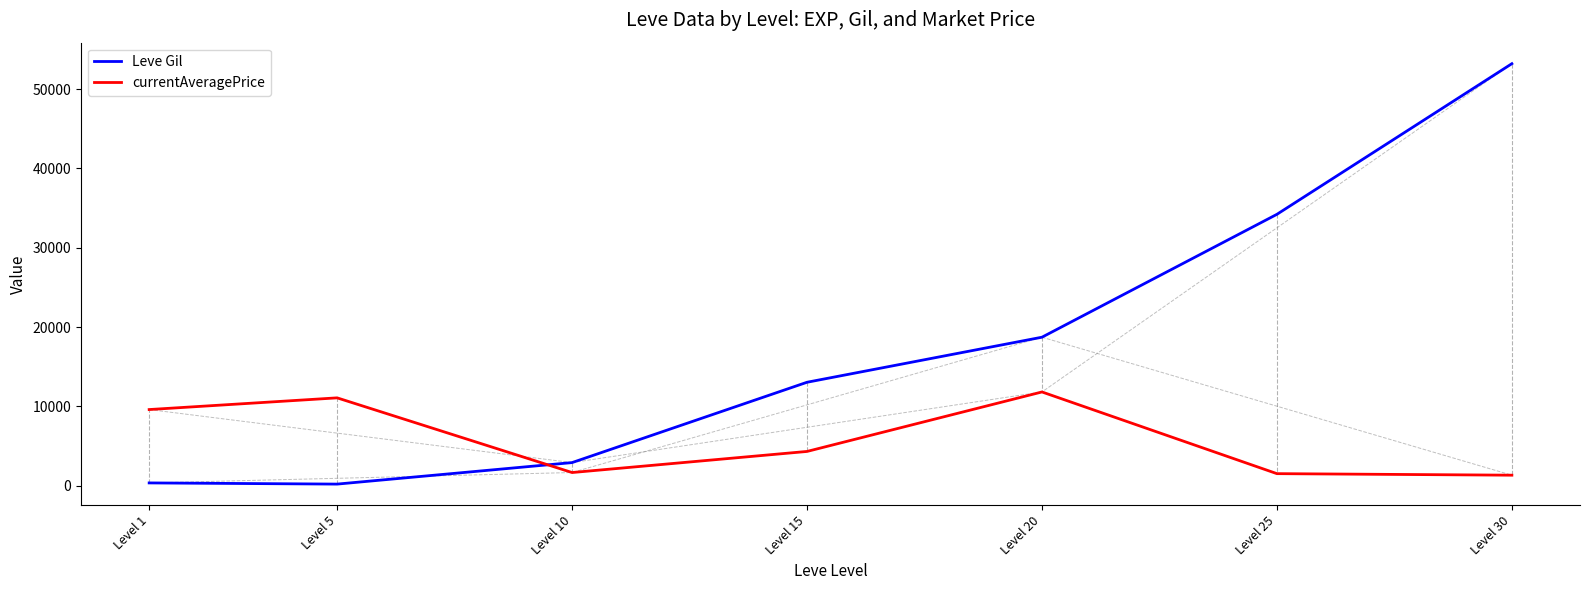

What is the total value across all series at Level 20?

30538.2